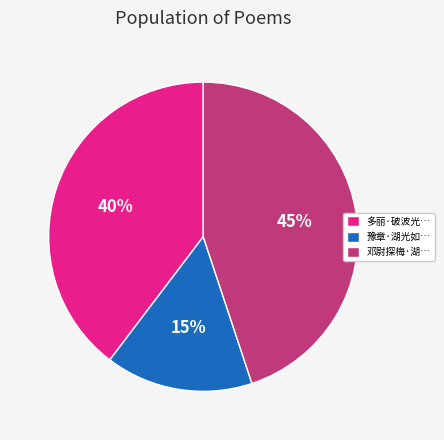

The 多丽·破波光… slice represents 46% of the pie. True or false?

False